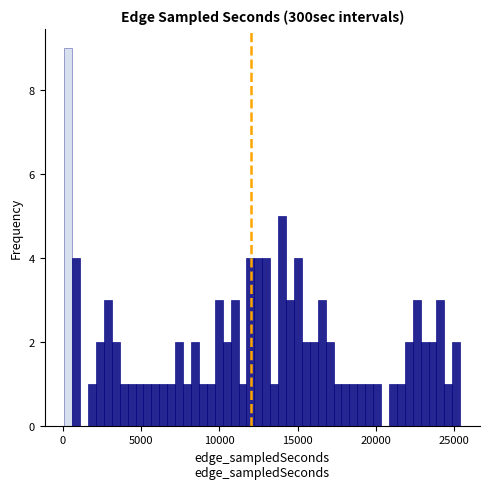

Read against the x-axis, roughly where is the centre of the tallest bar?

500